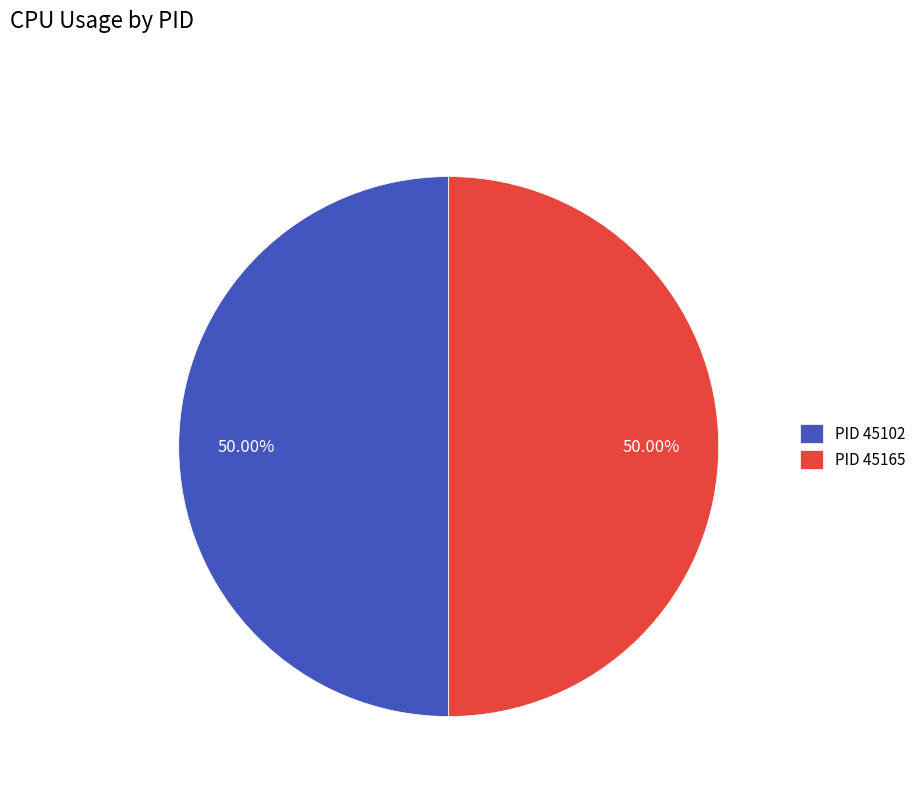

Is the sum of PID 45165 and PID 45102 greater than half?

Yes